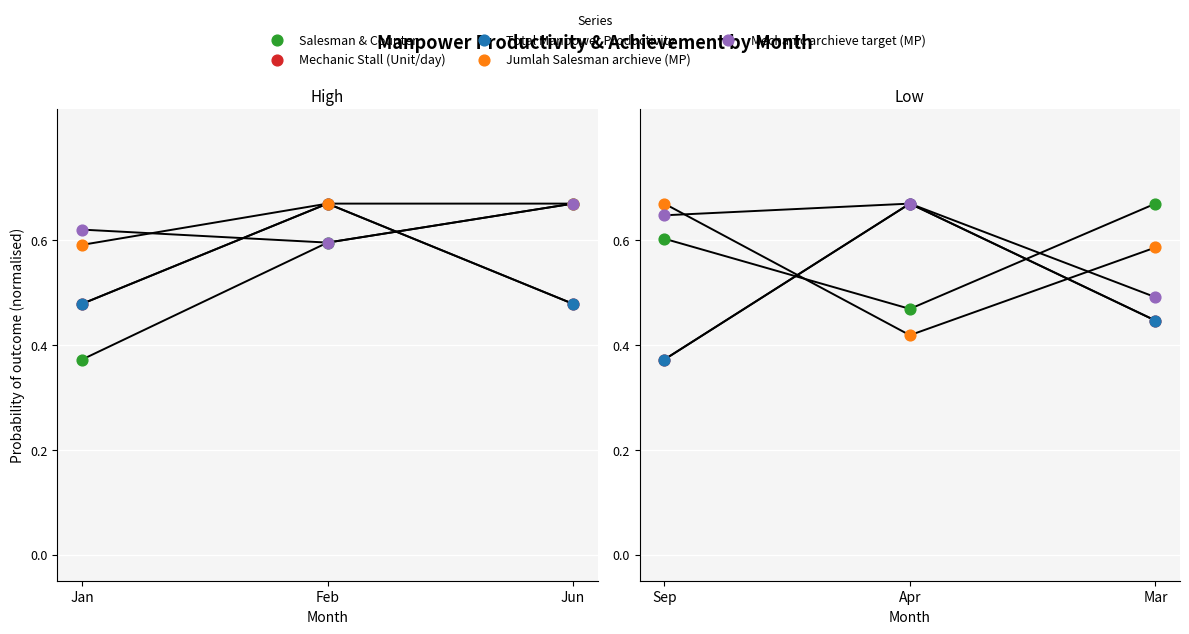

Is the value of Mechanic Stall (Unit/day) at Mar greater than the value of Jumlah Salesman archieve (MP) at Mar?

No